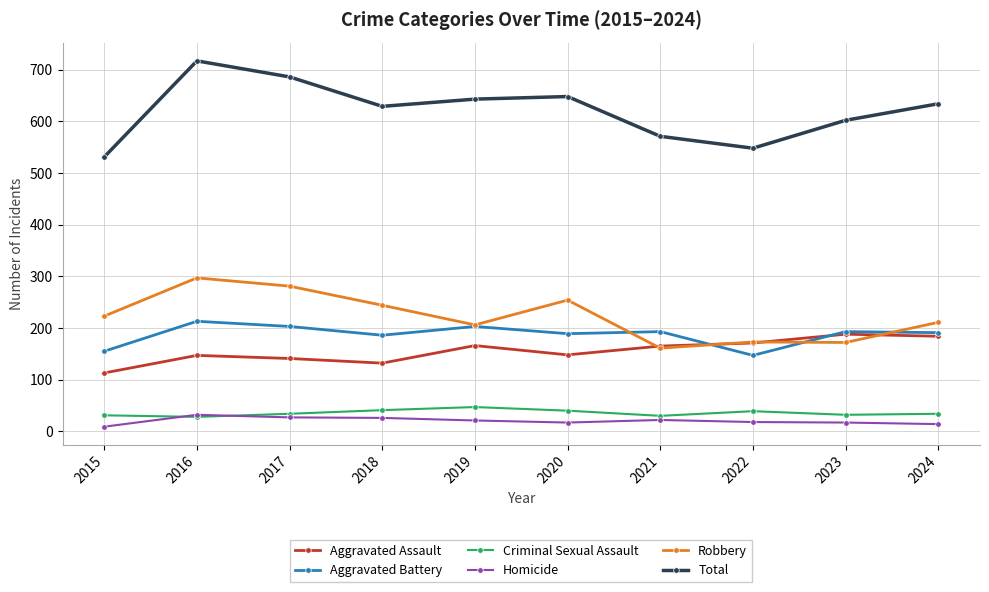

What is the smallest value displayed?

9